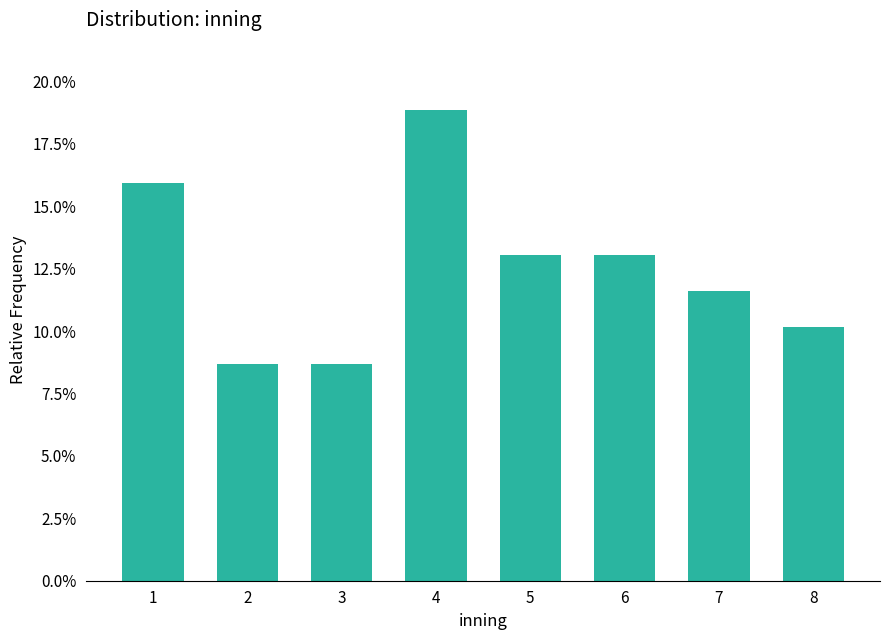

What is the difference between the maximum and second lowest values?

0.1